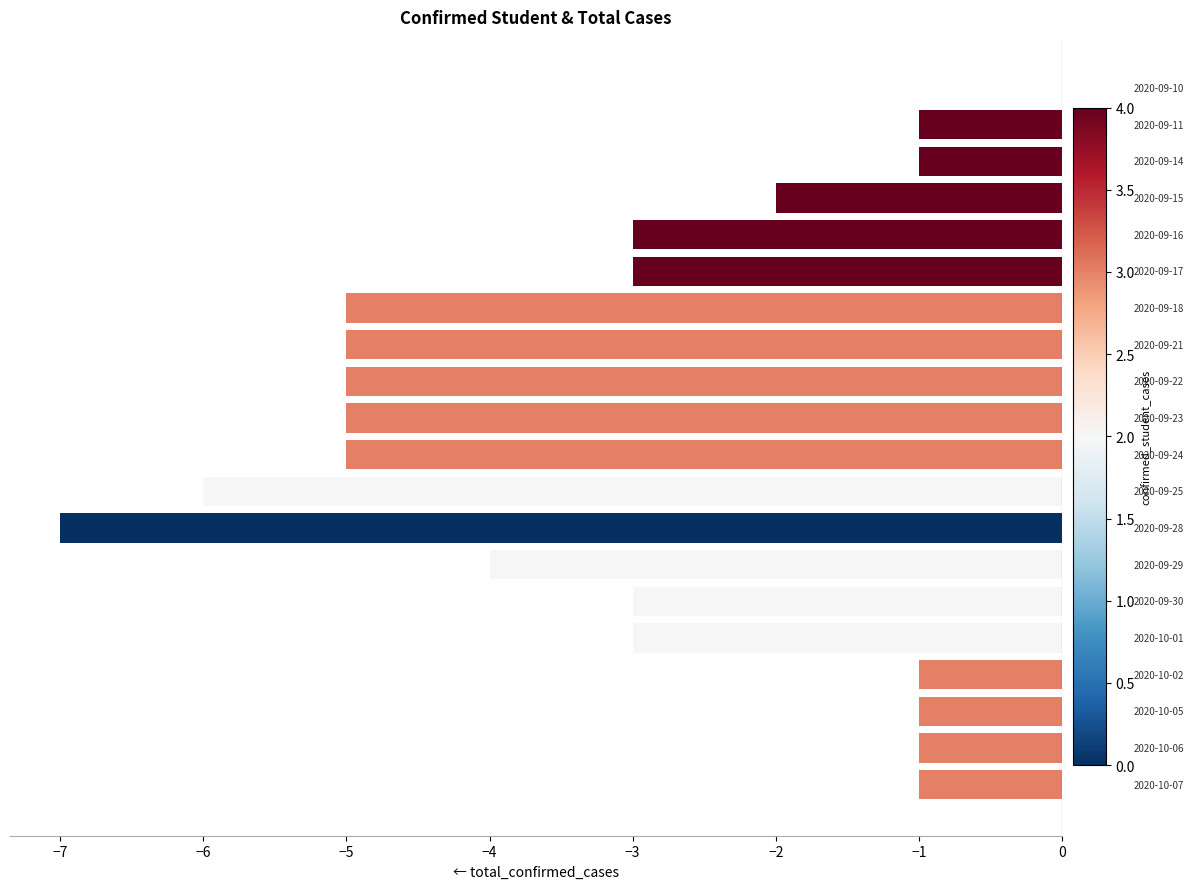

How many categories are shown in the chart?

20